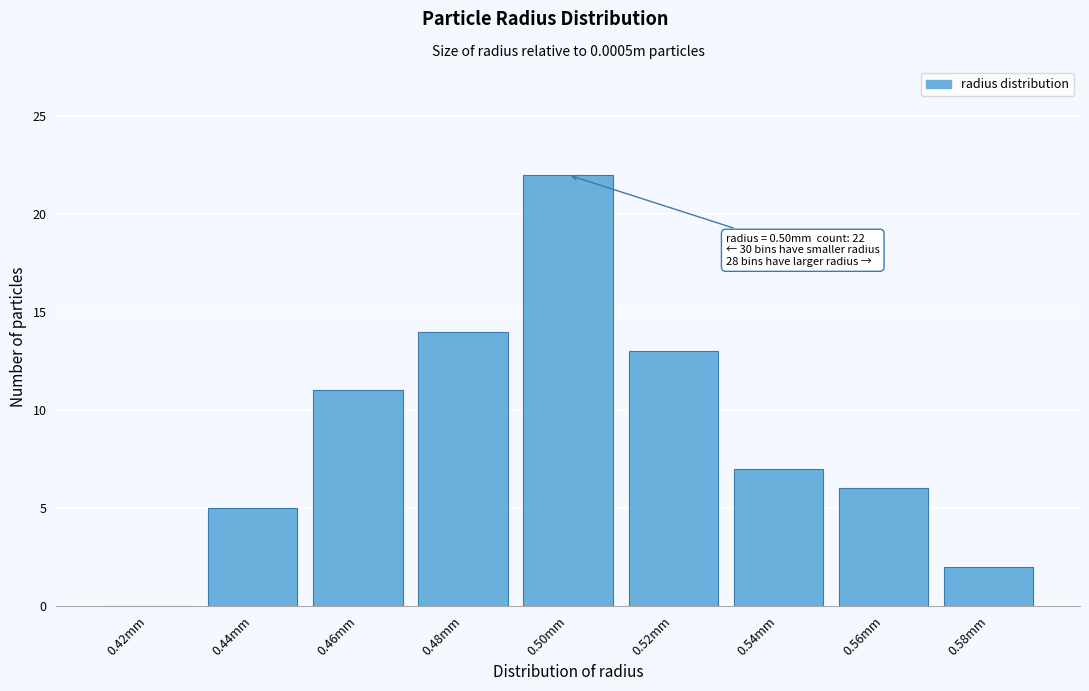

Reading left to right, transcribe all the data shown in this chart.

0.42mm=0	0.44mm=5	0.46mm=11	0.48mm=14	0.50mm=22	0.52mm=13	0.54mm=7	0.56mm=6	0.58mm=2